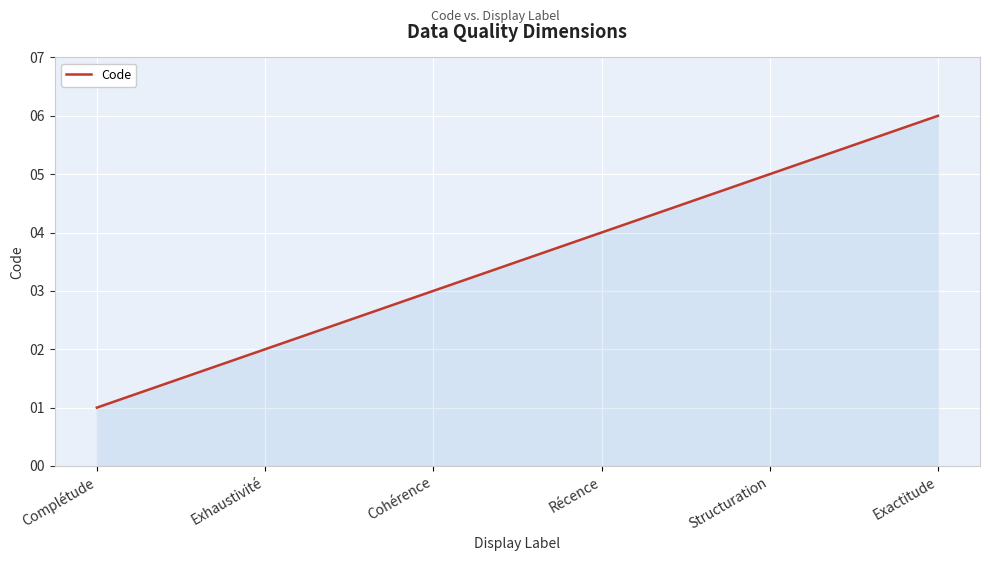

What is the average value?

4